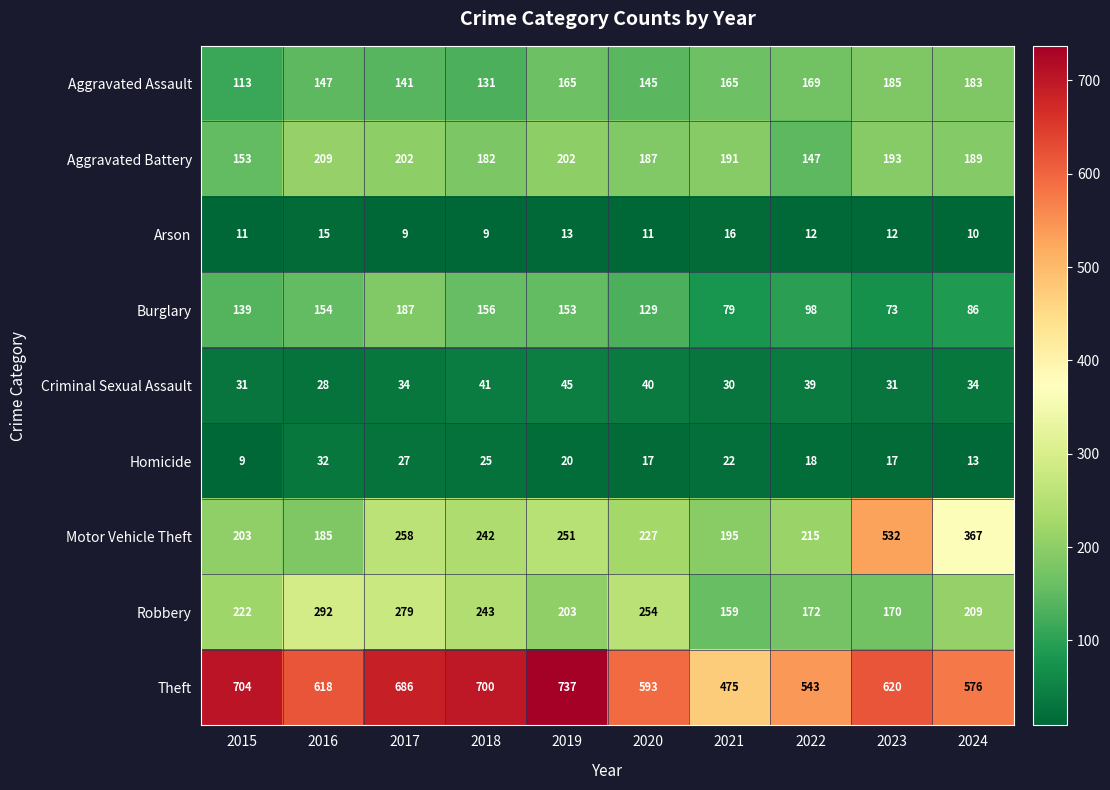

Count the number of data series in this chart.

9